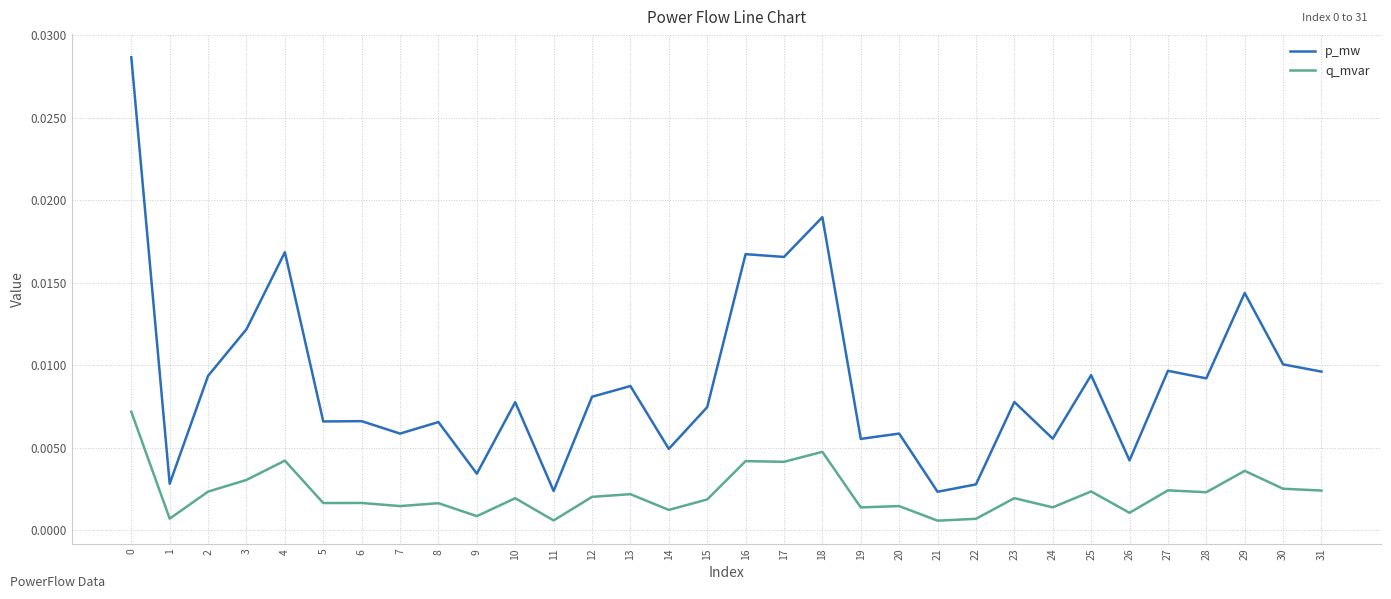

Which series changed the most between 12 and 20?

p_mw